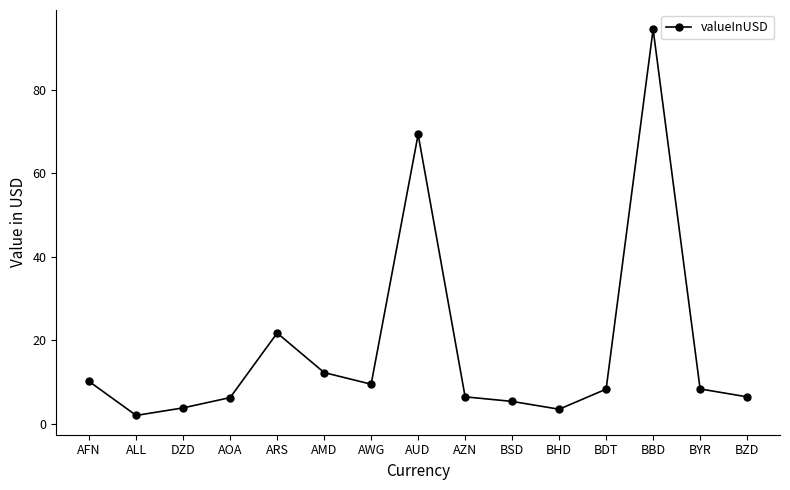

Is it true that the value at AZN is 10.6?

False